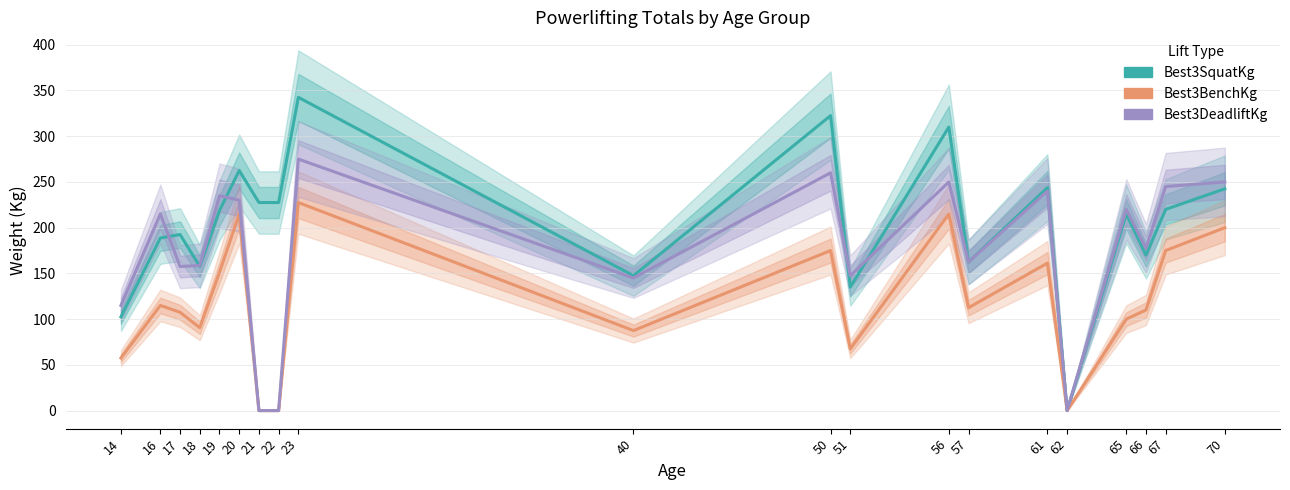

At 57, list the series in order from largest to smallest.

Best3SquatKg, Best3DeadliftKg, Best3BenchKg